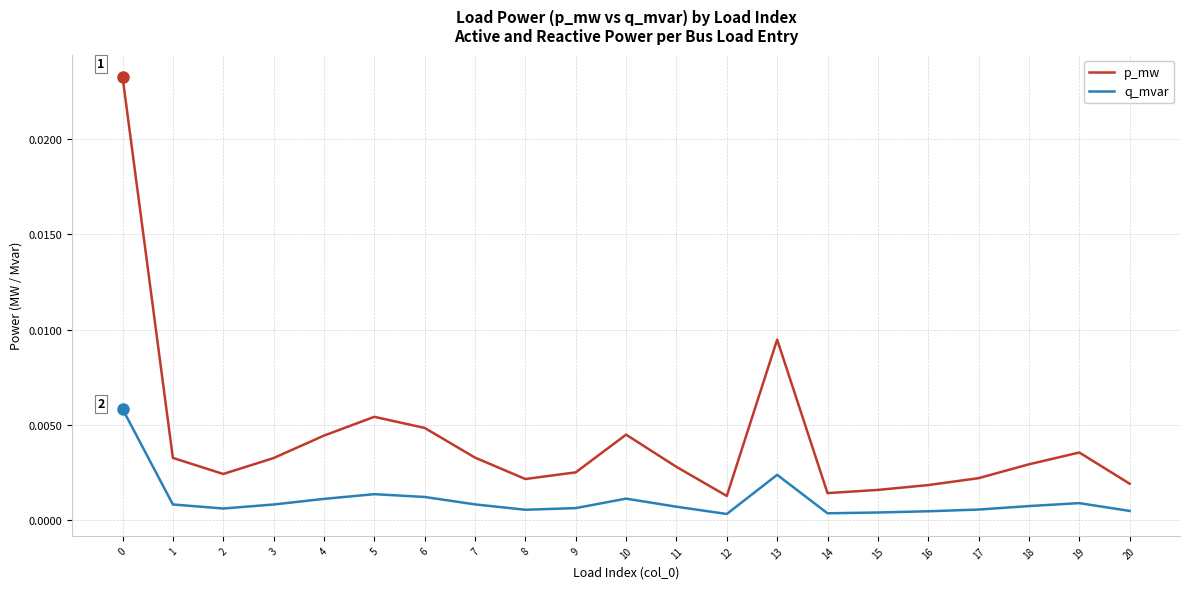

Which series has the largest total across all categories?

p_mw